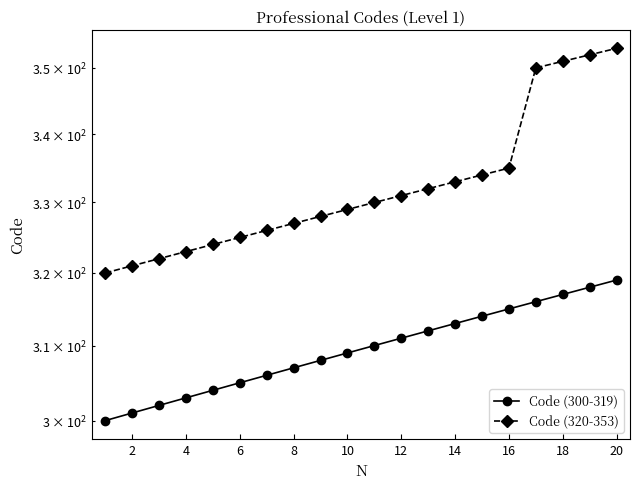

Which series has the largest total across all categories?

Code (320-353)